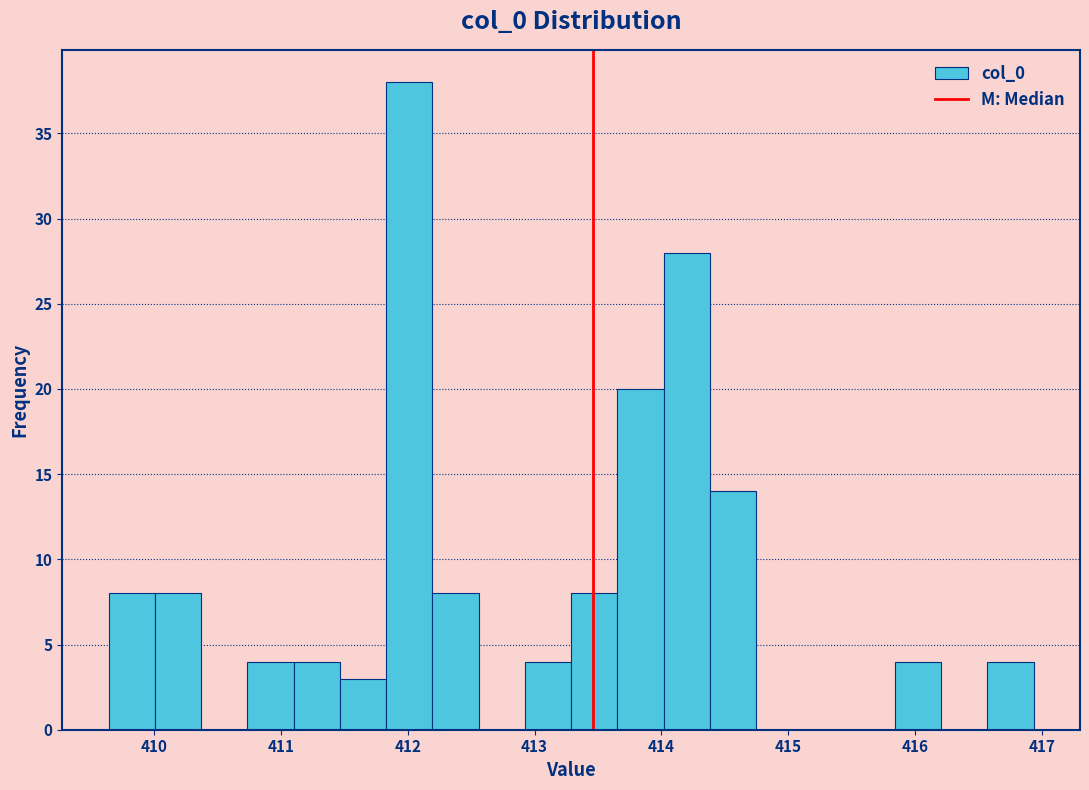

Around what value on the x-axis is the tallest bar? Give the approximate position of its centre, as read against the axis.

412.0